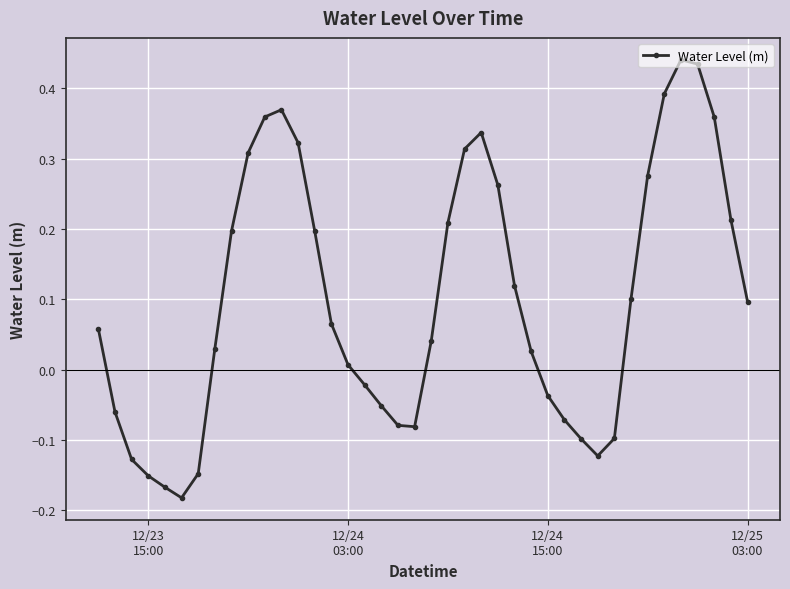

How many distinct data groups are displayed?

1